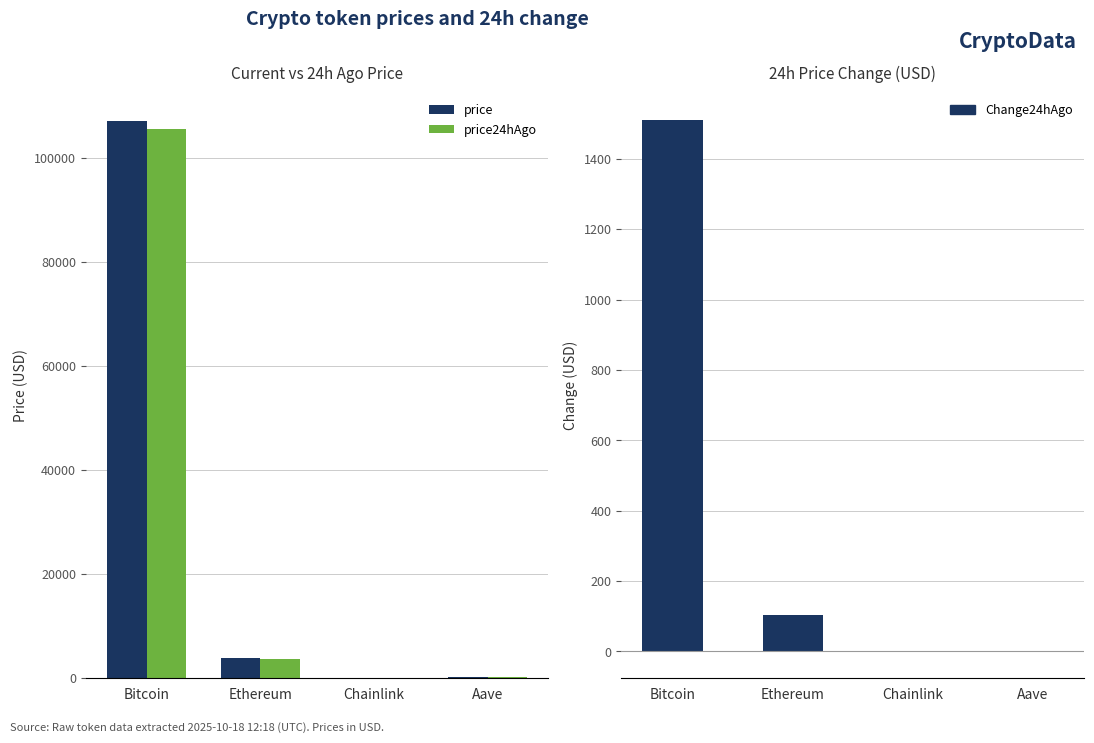

How many data points in price24hAgo are less than 3782?

2